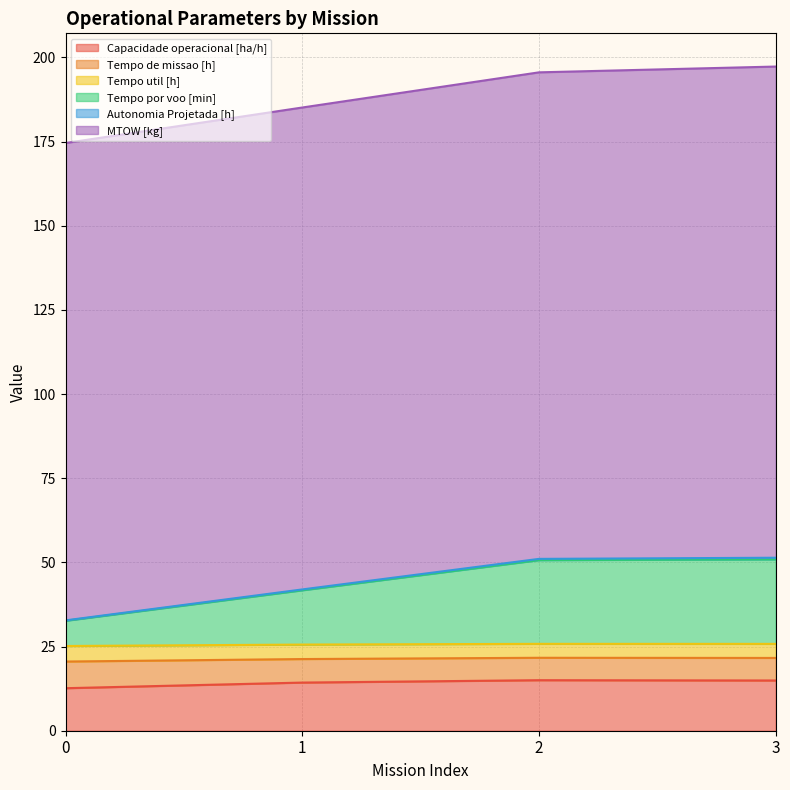

Does the chart have visible grid lines?

Yes